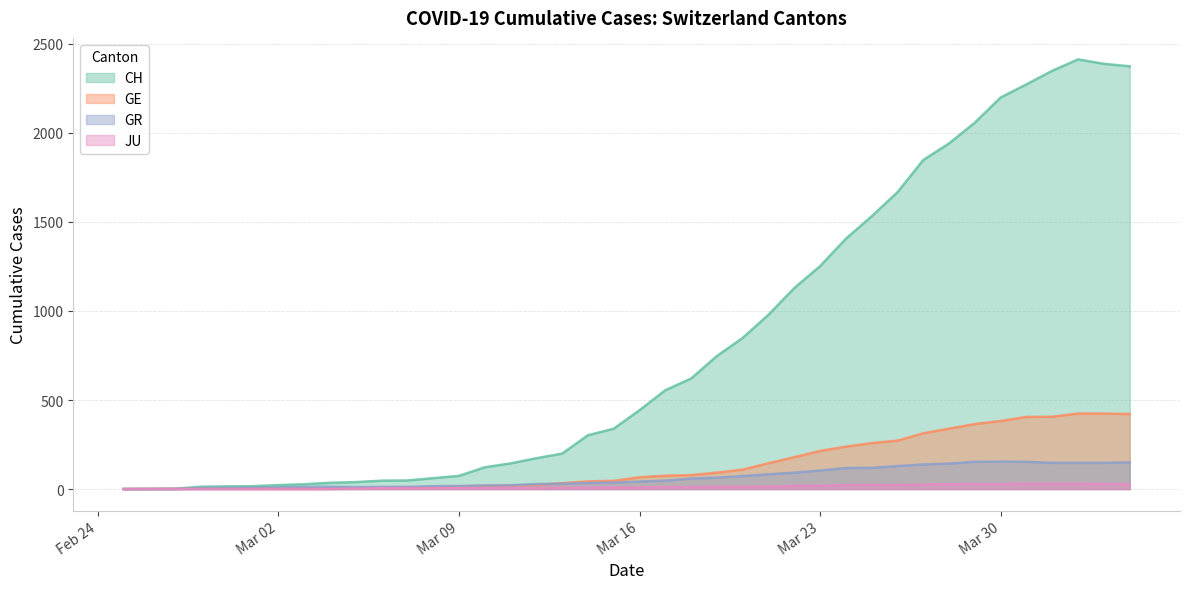

Which series has the largest range (max minus min)?

CH